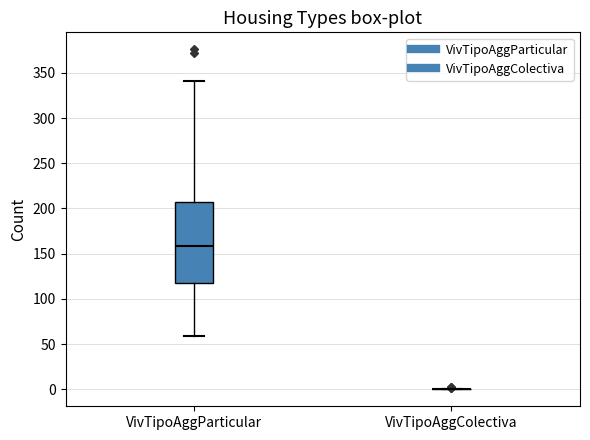

Reading left to right, read every box against the y-axis: the position of its median line, the range the box covers, and the ends of its whiskers. The values are not printed on the chart, so give them approximately, as read against the axis.

VivTipoAggParticular: median 160, box 115 to 205, whiskers 60 to 340
VivTipoAggColectiva: box collapsed to a line at 0, whiskers 0 to 0